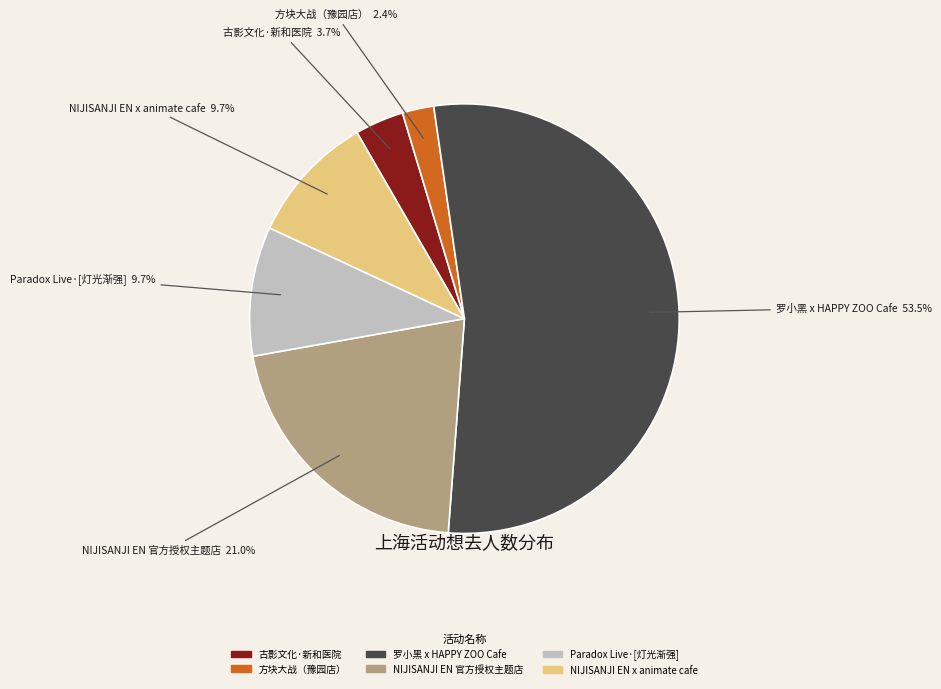

Is there any slice that represents more than half of the pie?

Yes